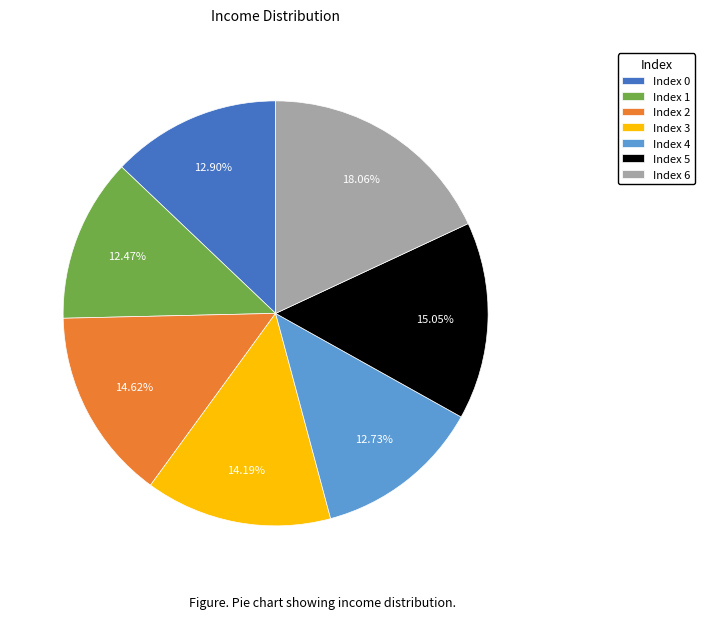

Does any single category account for the majority?

No